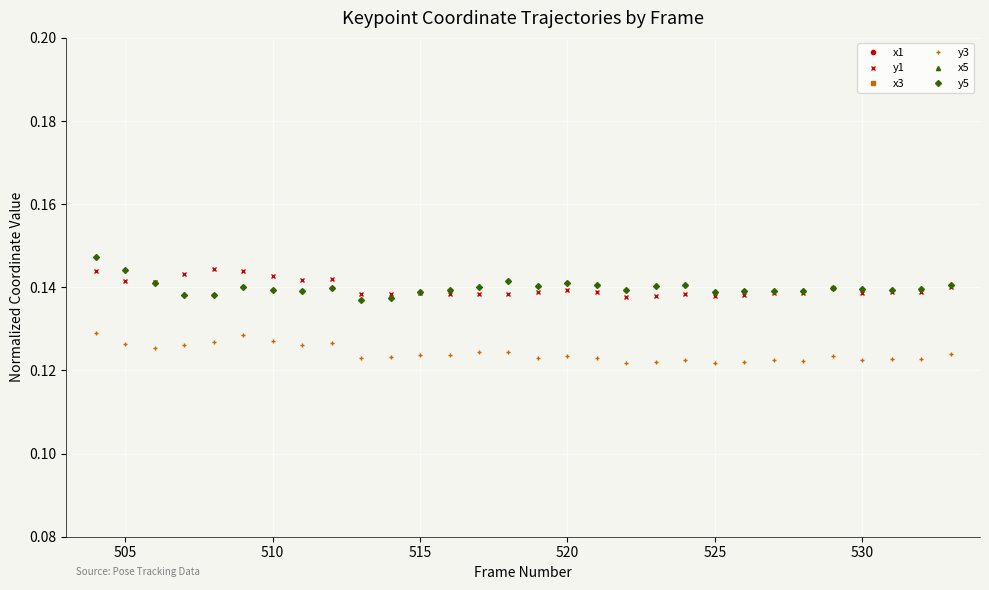

How many x3 values are between 0 and 1?

30